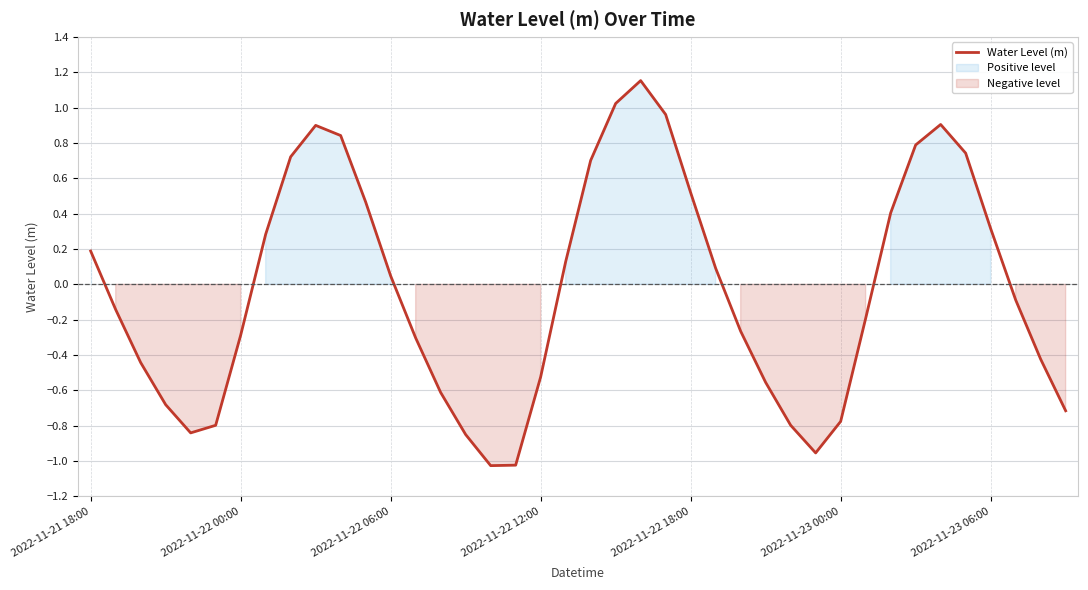

Rank the categories by value from highest to lowest.

22, 21, 23, 34, 9, 10, 33, 35, 8, 20, 24, 11, 32, 36, 7, 2022-11-21 18:00, 19, 25, 12, 37, 2022-11-22 00:00, 31, 26, 2022-11-23 06:00, 13, 38, 2022-11-22 06:00, 18, 27, 14, 2022-11-22 12:00, 39, 30, 28, 2022-11-23 00:00, 2022-11-22 18:00, 15, 29, 17, 16